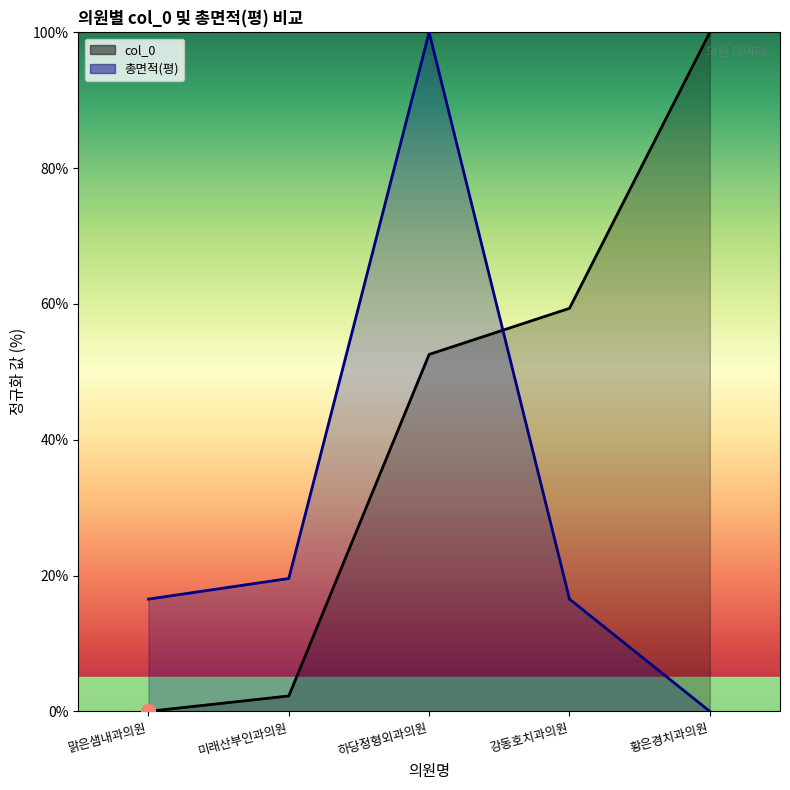

The col_0 series shows 2.3 at 미래산부인과의원. True or false?

True